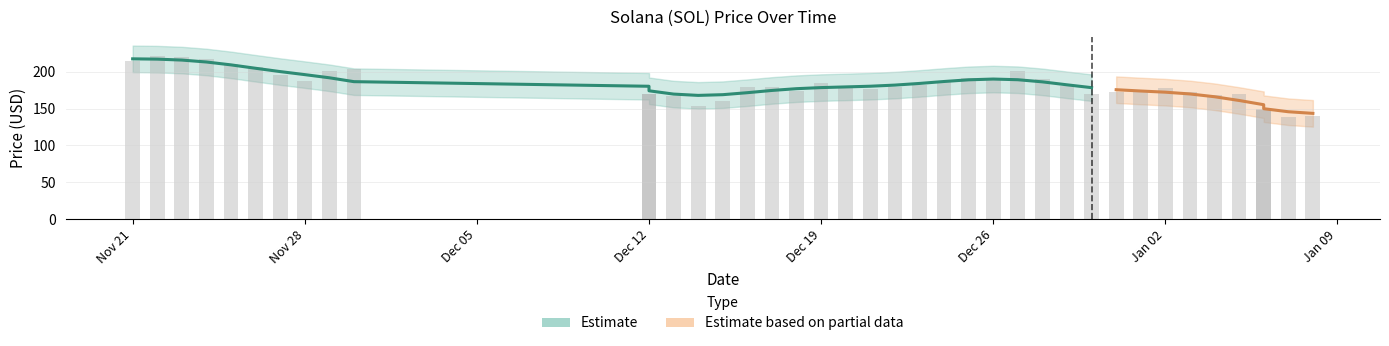

What is the value of the 40th bar from the left?

139.5